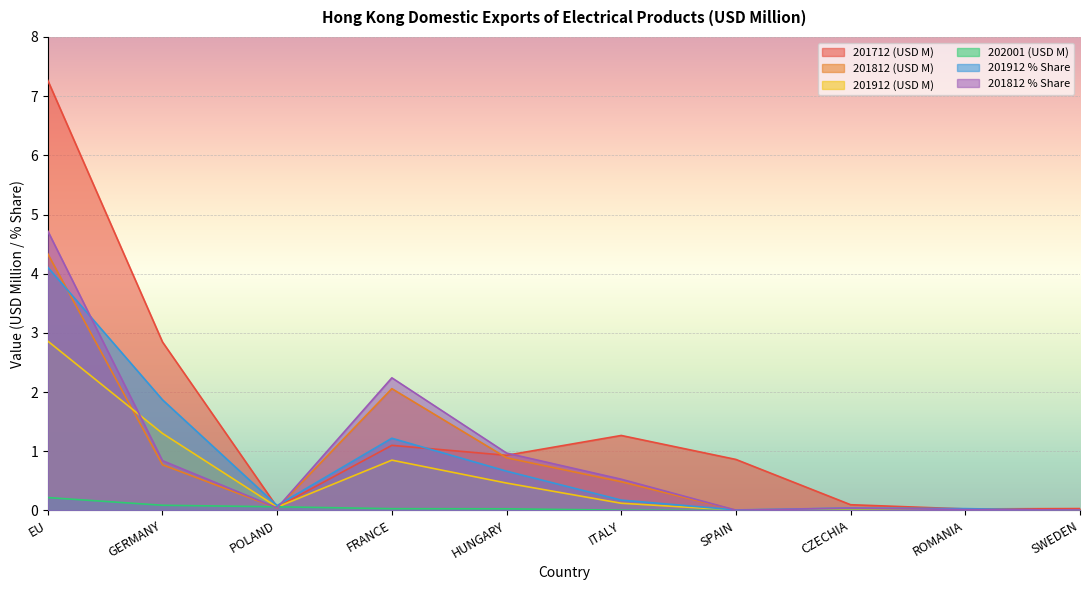

How many lines are shown in the chart?

6